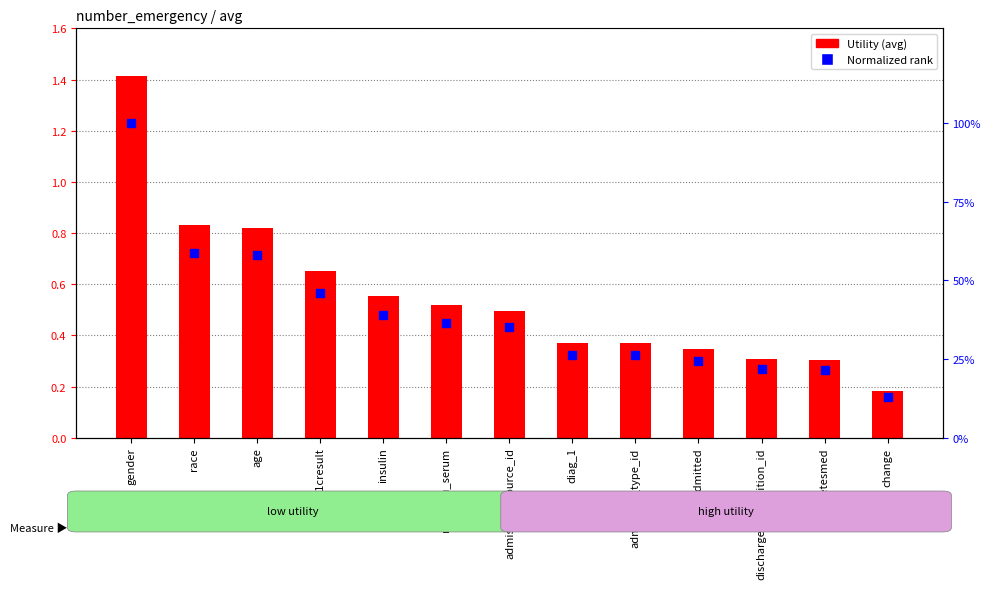

Which series has the largest total across all categories?

Utility (avg)